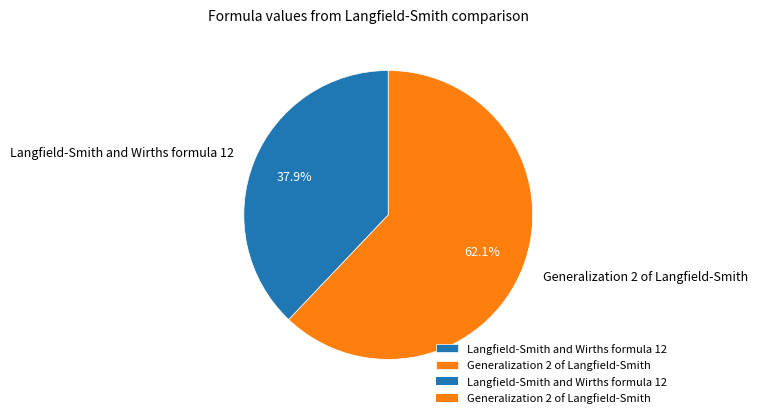

Is the sum of Langfield-Smith and Wirths formula 12 and Generalization 2 of Langfield-Smith greater than half?

Yes